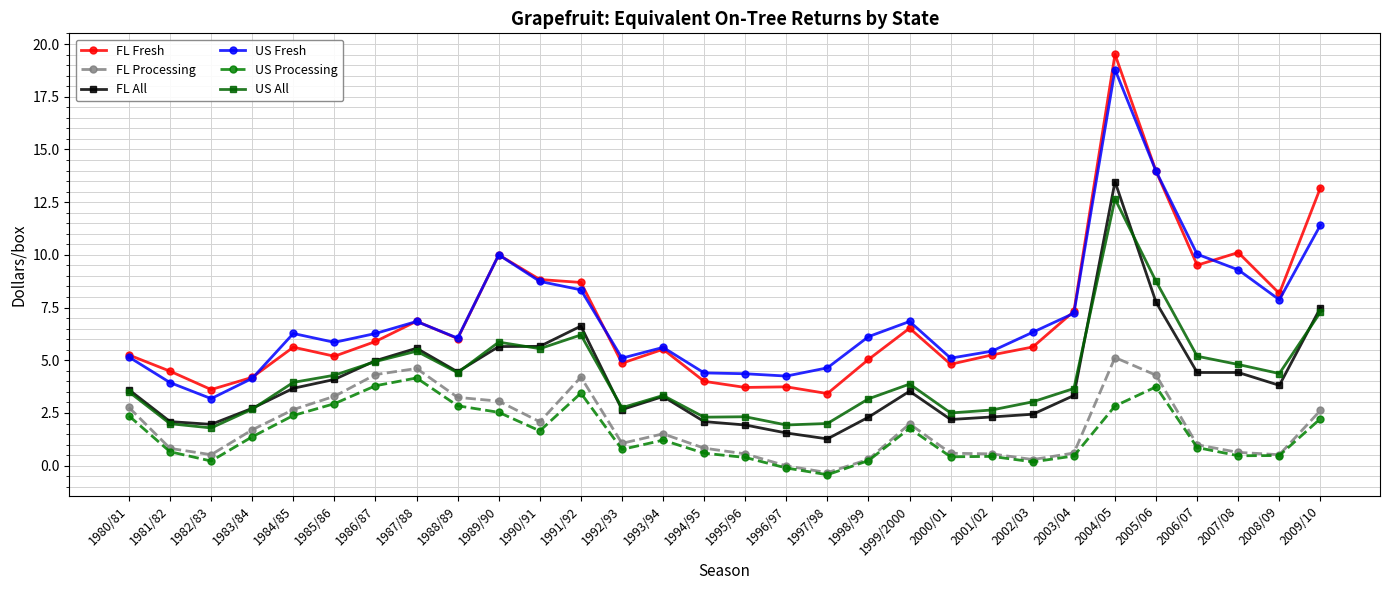

Rank the series at 1991/92 from lowest to highest value.

US Processing, FL Processing, US All, FL All, US Fresh, FL Fresh